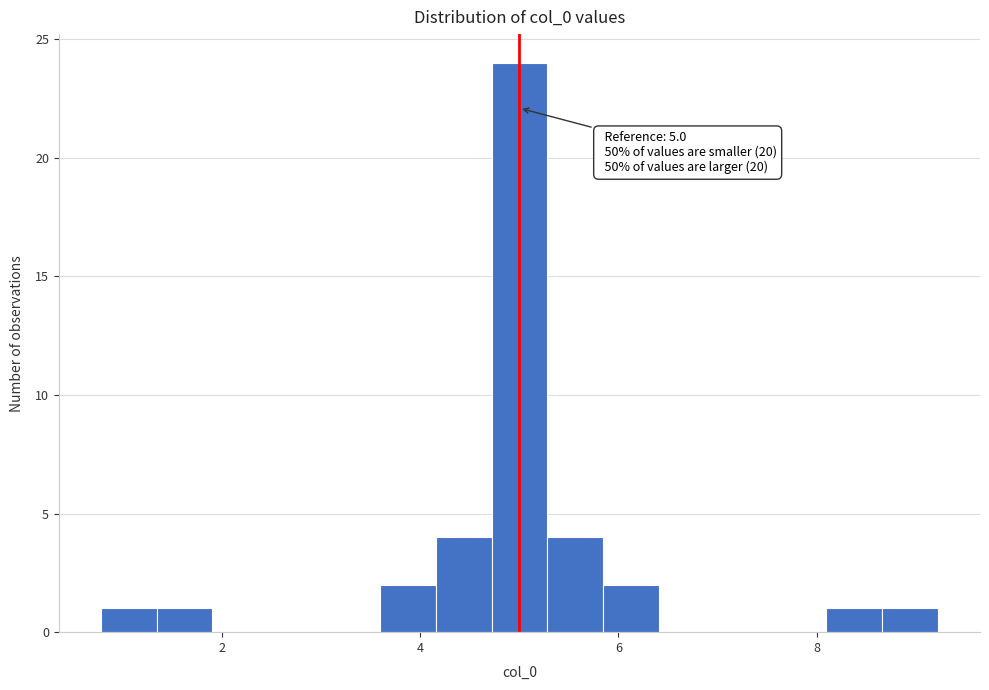

Around what value on the x-axis is the tallest bar? Give the approximate position of its centre, as read against the axis.

5.0